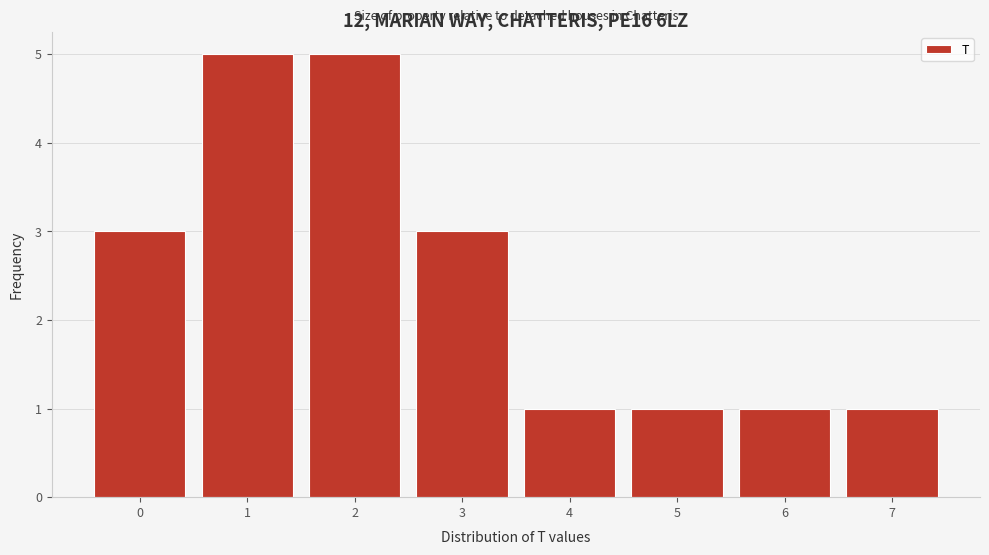

Reading right to left, list all the values displayed in this chart.

1	1	1	1	3	5	5	3